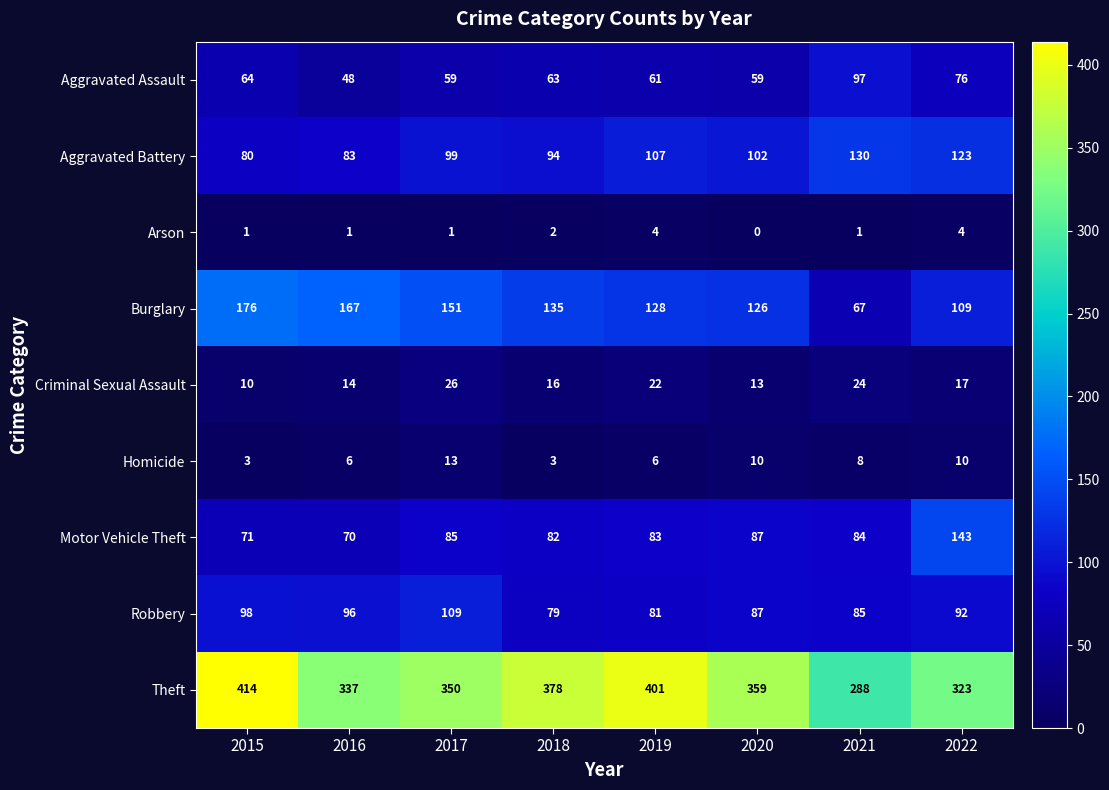

What is the highest value of the Criminal Sexual Assault series?

26